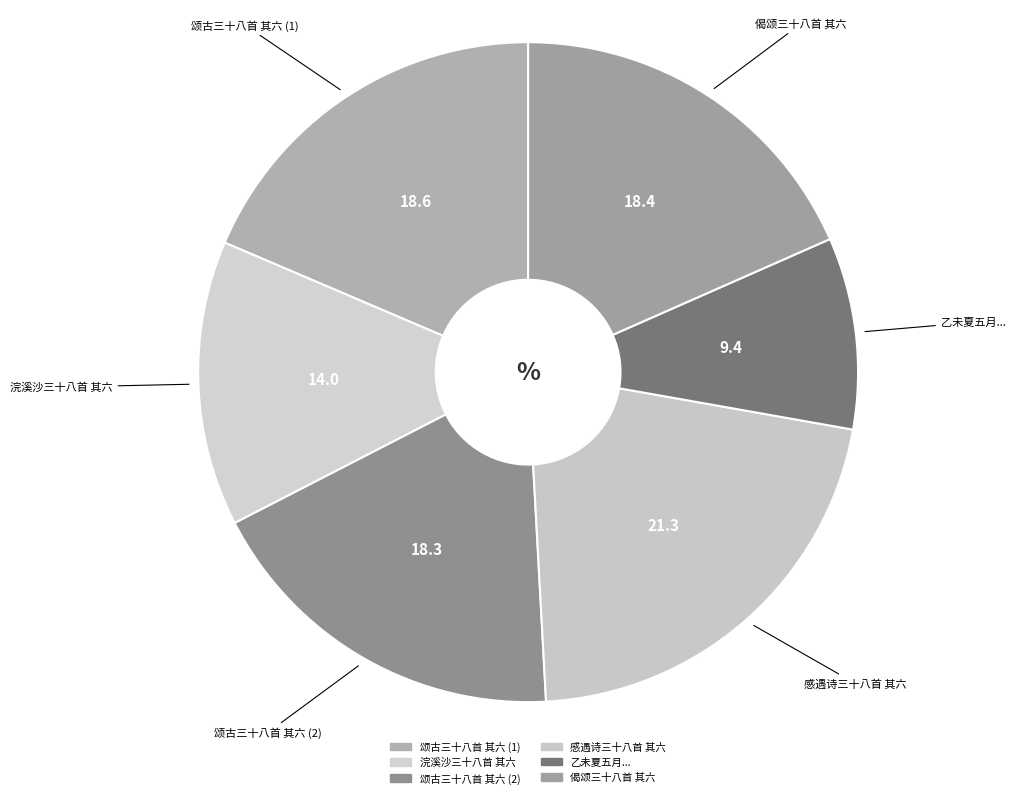

How many slices are in this pie chart?

6